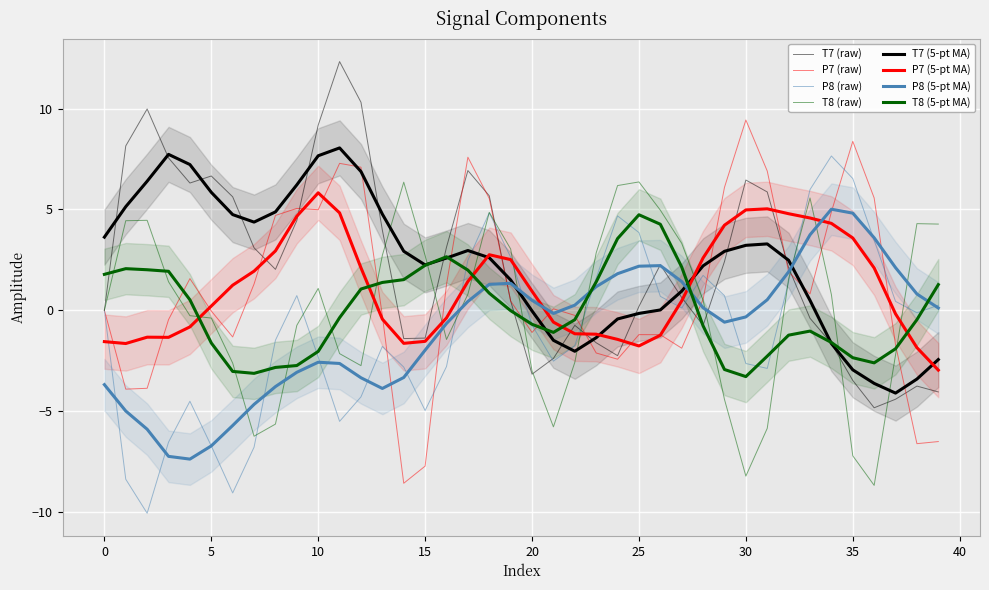

What is the label of the 2nd point from the right?

38